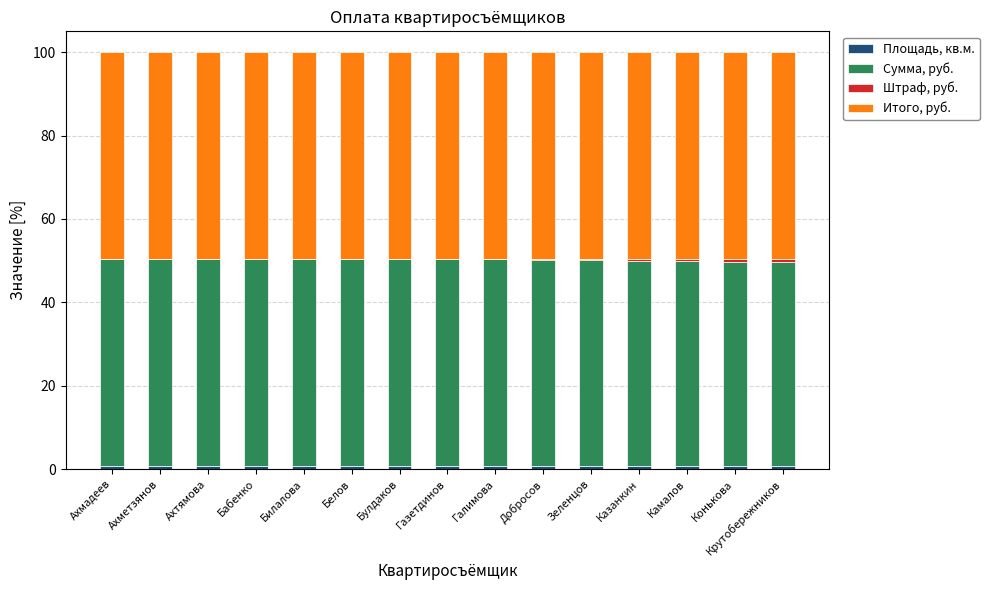

Count the number of data series in this chart.

4